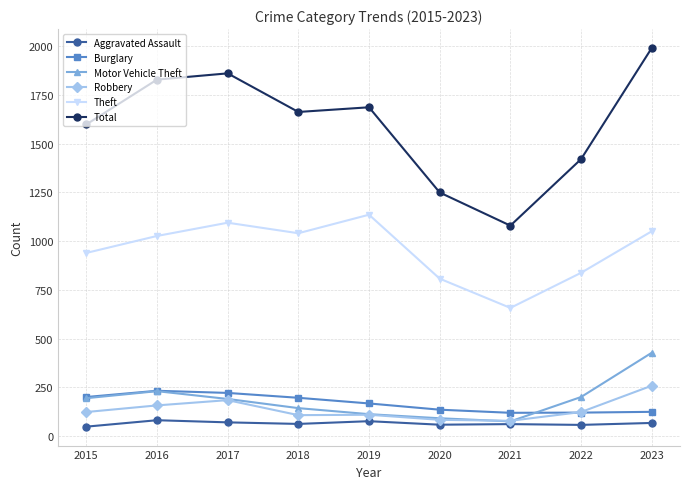

Which series has the widest spread of values?

Total